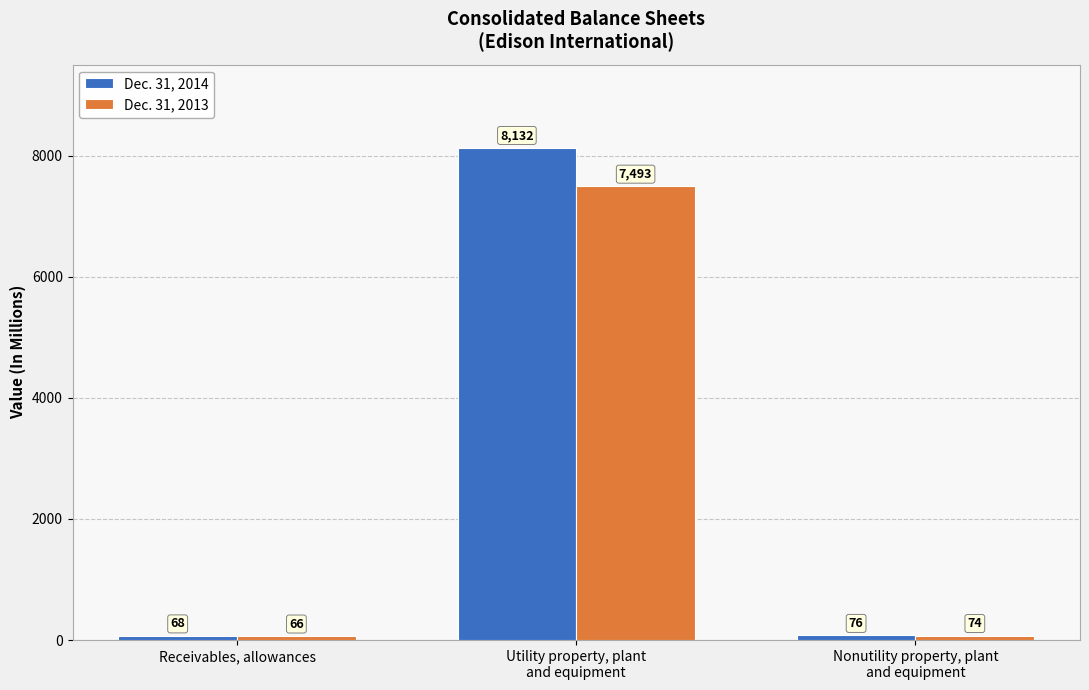

Is the value of Dec. 31, 2014 at Utility property, plant
and equipment greater than the value of Dec. 31, 2013 at Nonutility property, plant
and equipment?

Yes